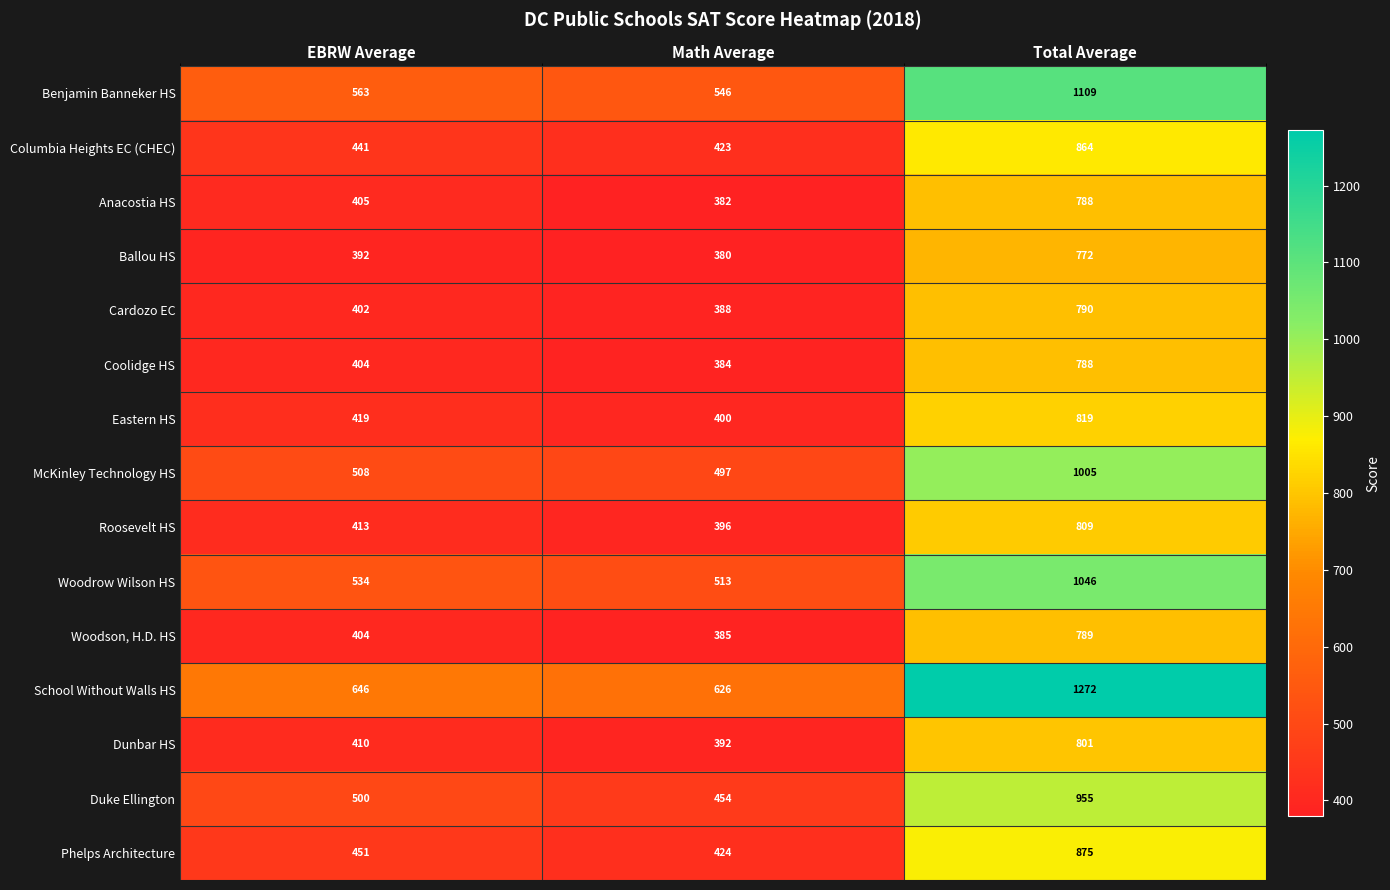

What is the sum of the Benjamin Banneker HS values at Total Average and EBRW Average?

1672